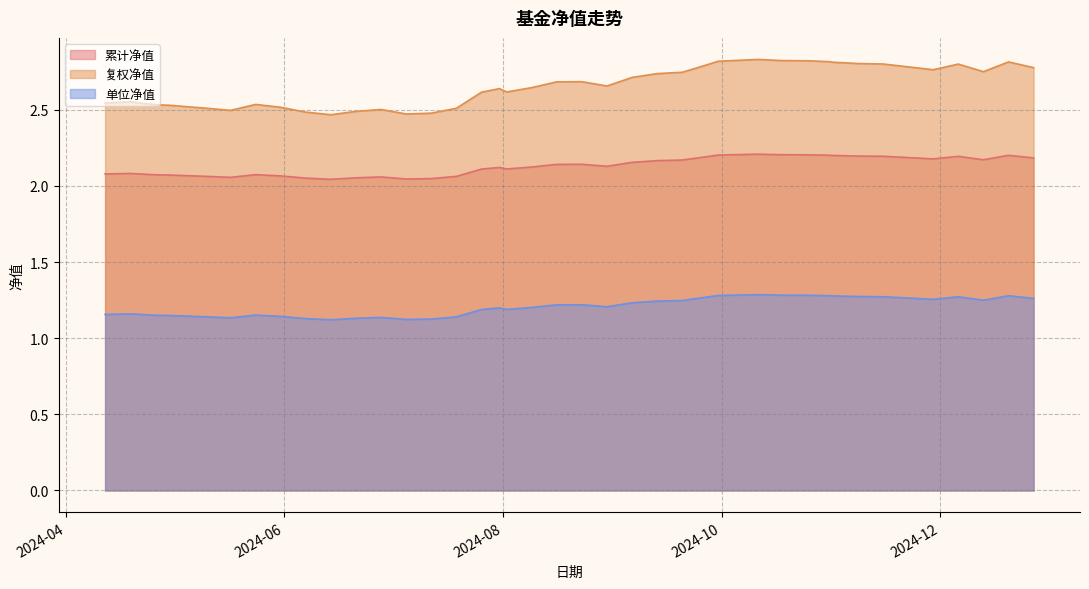

Which series has the widest spread of values?

复权净值